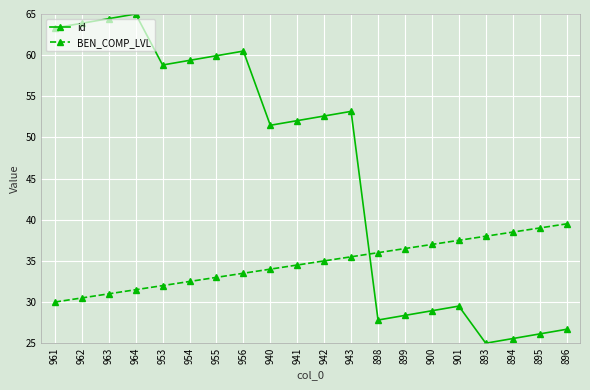

Which category has the highest value across all series?

964